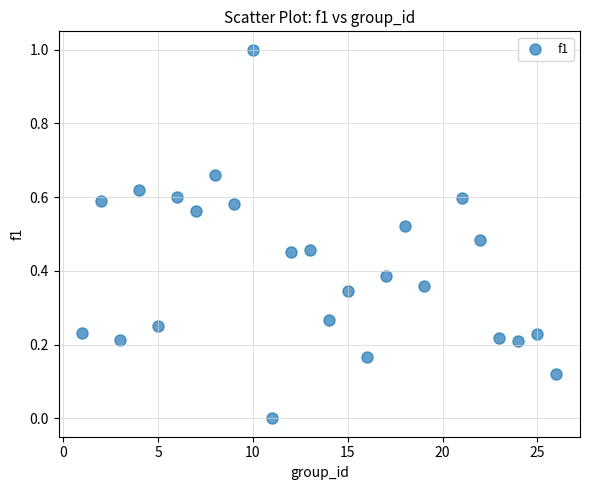

What is the range of X values (max minus min)?

25.0